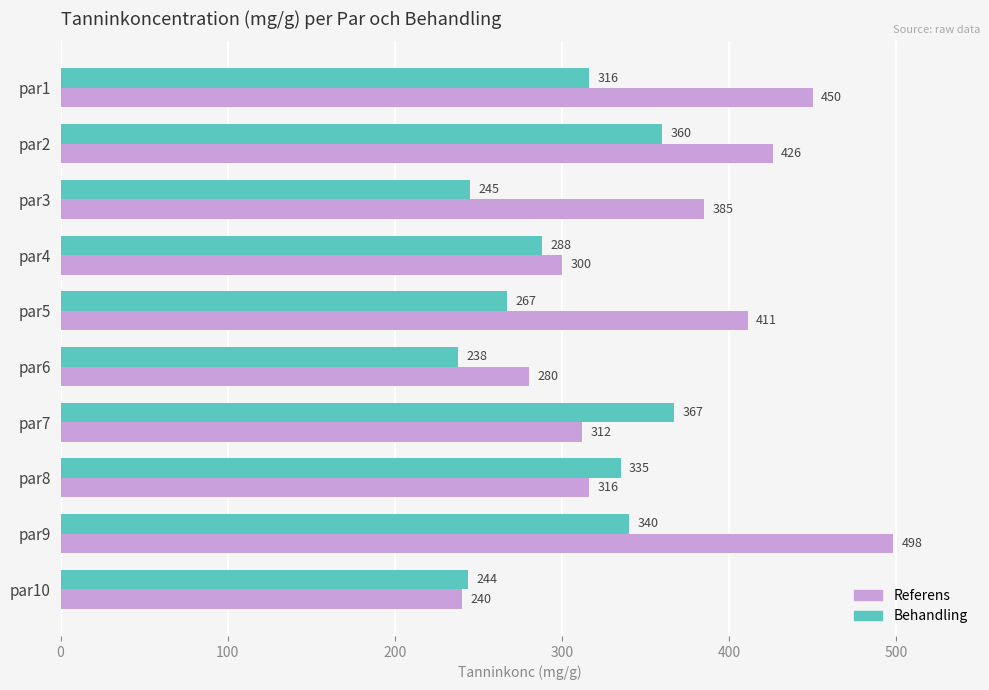

Between par1 and par8, which series saw the biggest shift?

Referens